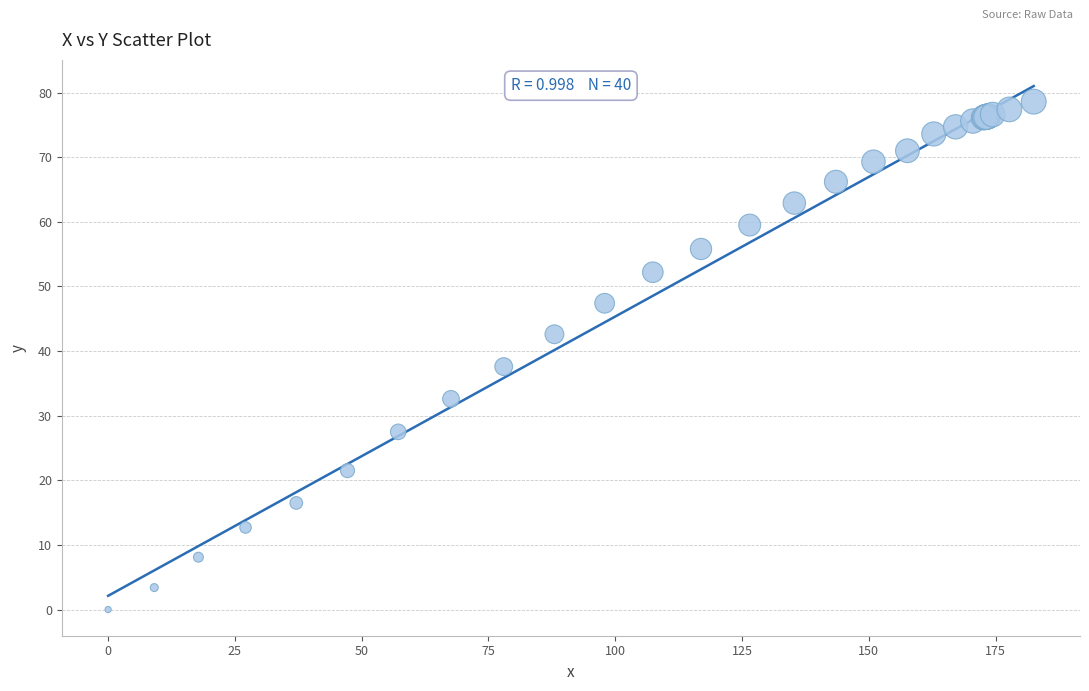

What Y value in the scatter plot is closest to 39?

37.6